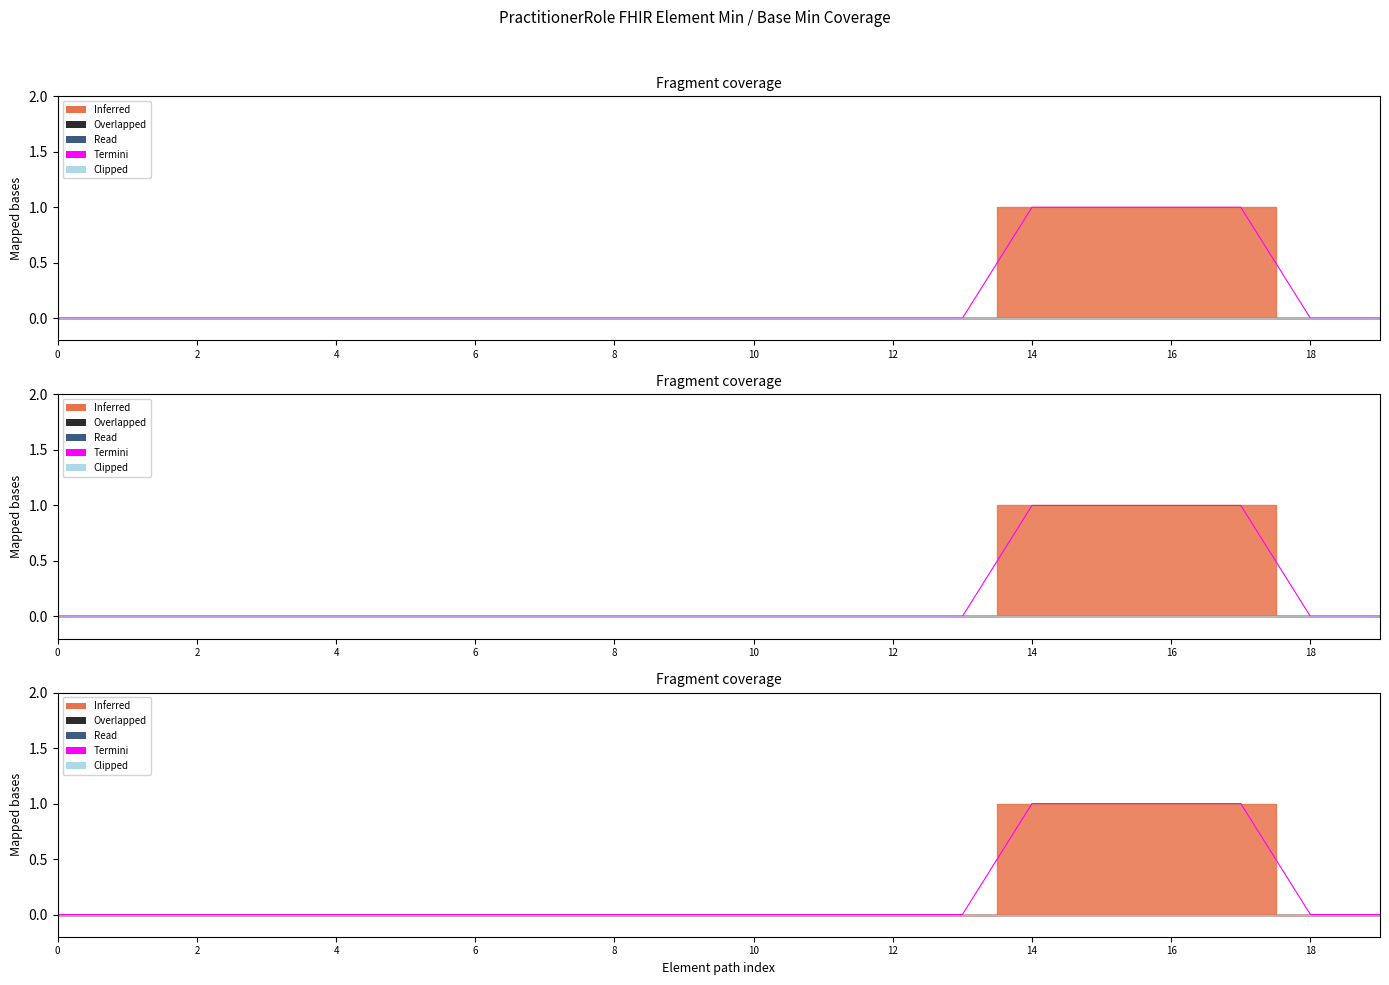

What is the maximum value shown in the chart?

1